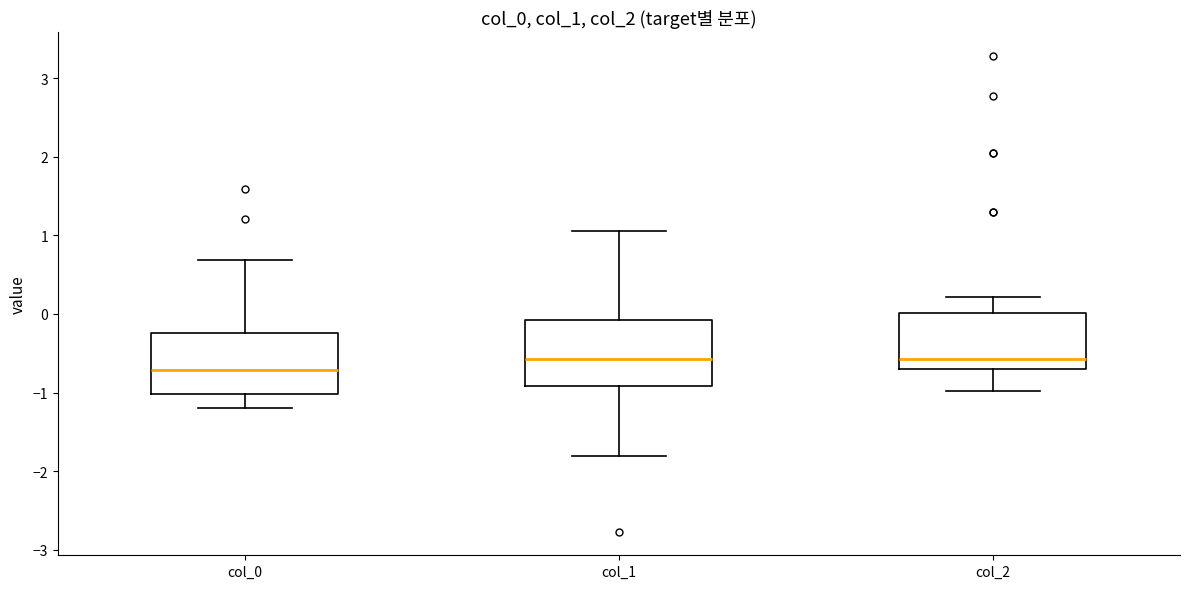

Where does the upper whisker of the box for col_1 end on the y-axis? The values are not printed on the chart, so give them approximately, as read against the axis.

1.0